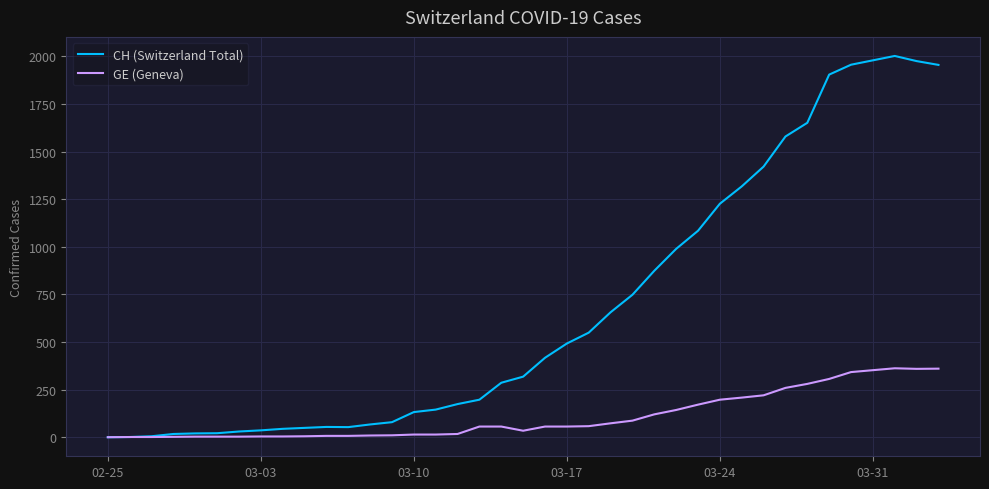

Which series has the largest range (max minus min)?

CH (Switzerland Total)